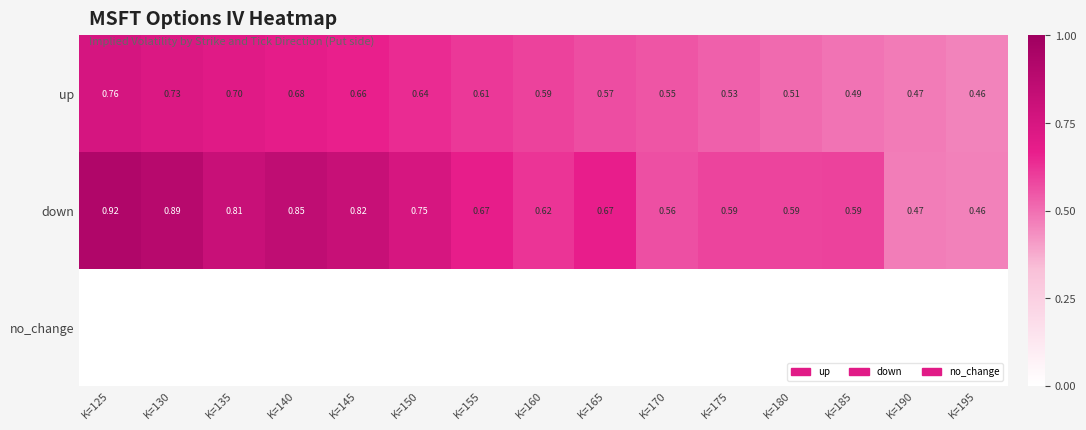

At how many categories does at least one series exceed 0?

15